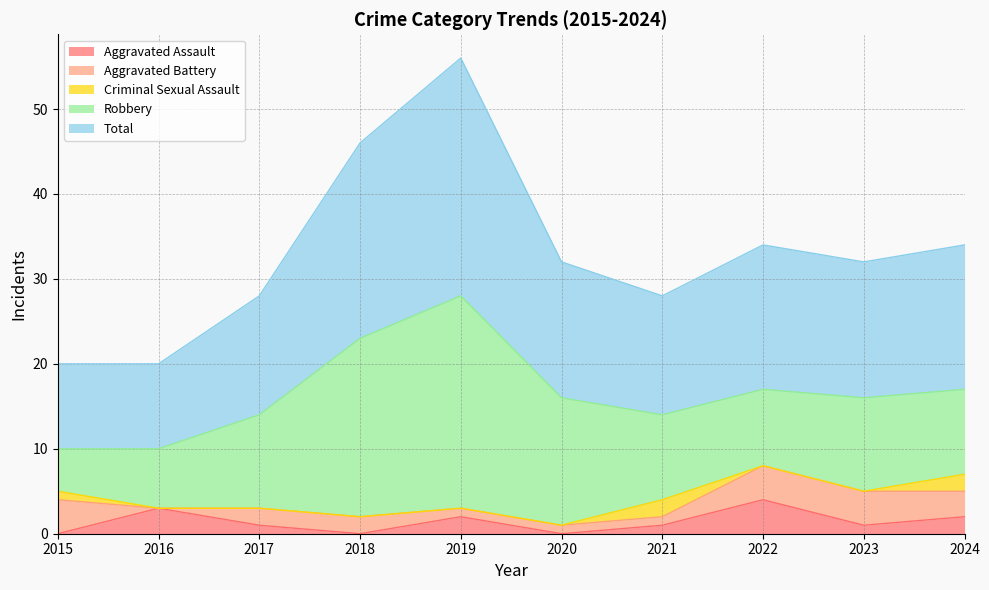

What is the difference between the second highest and minimum values in the Robbery series?

16